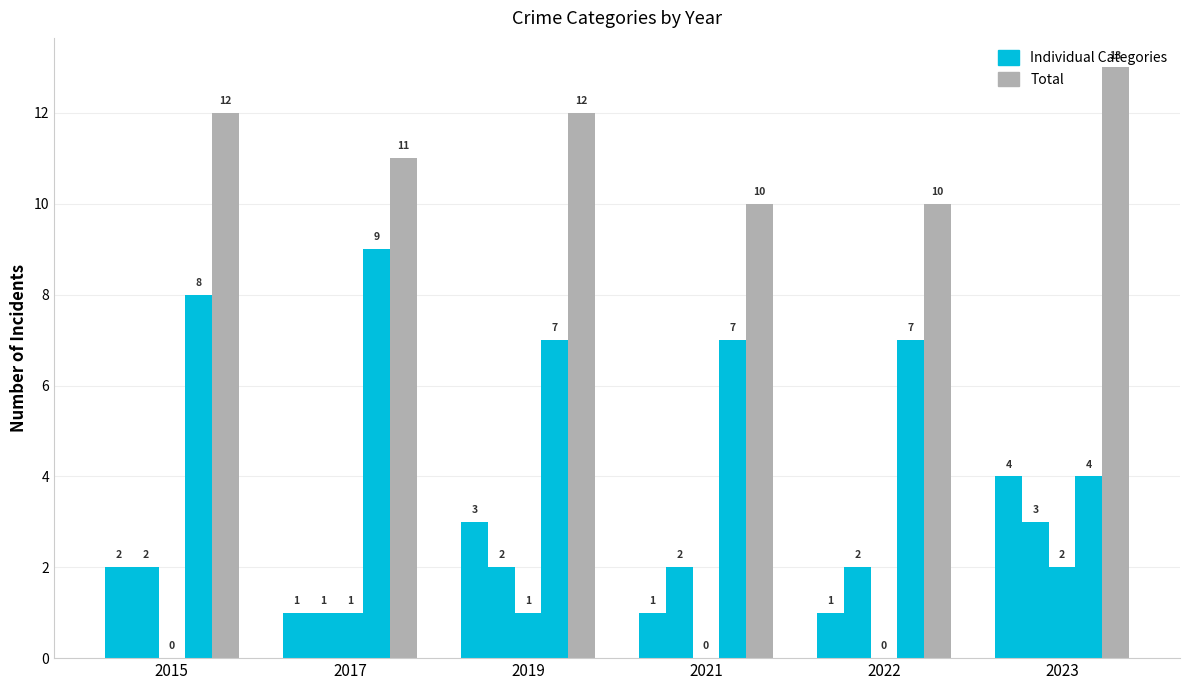

Reading left to right, list all the values displayed in this chart.

Aggravated Assault: 2015=2	2017=1	2019=3	2021=1	2022=1	2023=4
Aggravated Battery: 2015=2	2017=1	2019=2	2021=2	2022=2	2023=3
Criminal Sexual Assault: 2015=0	2017=1	2019=1	2021=0	2022=0	2023=2
Robbery: 2015=8	2017=9	2019=7	2021=7	2022=7	2023=4
Total: 2015=12	2017=11	2019=12	2021=10	2022=10	2023=13